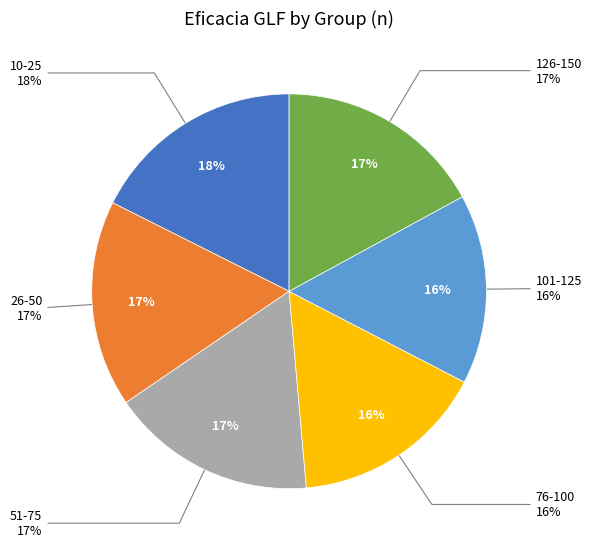

Is there any slice that represents more than half of the pie?

No